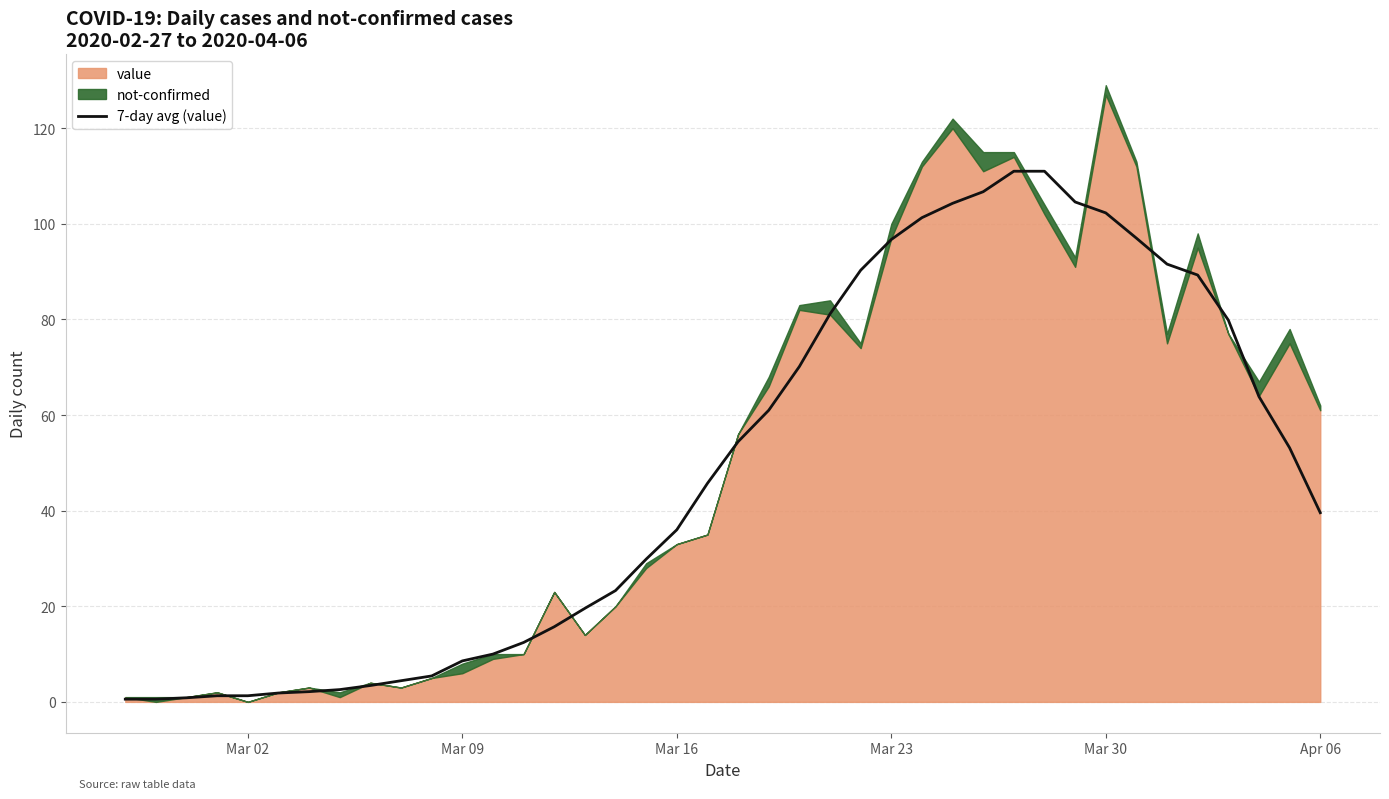

What is the maximum value for 7-day avg (value)?

111.0